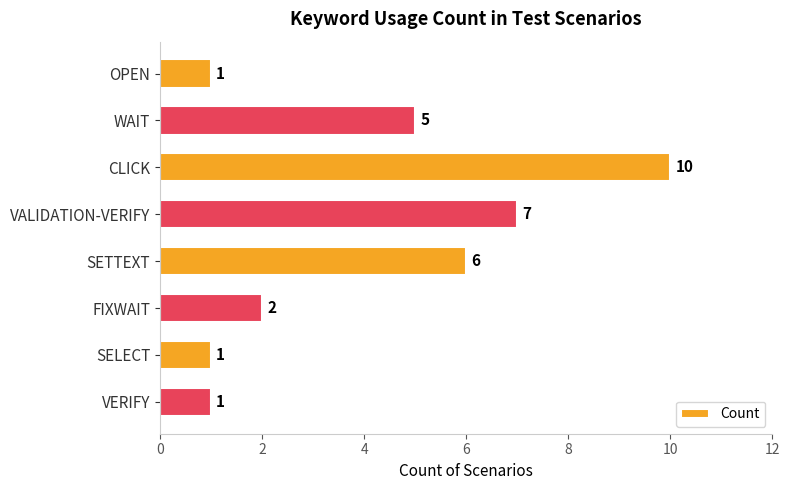

Count the values in the range 1 to 7.

7